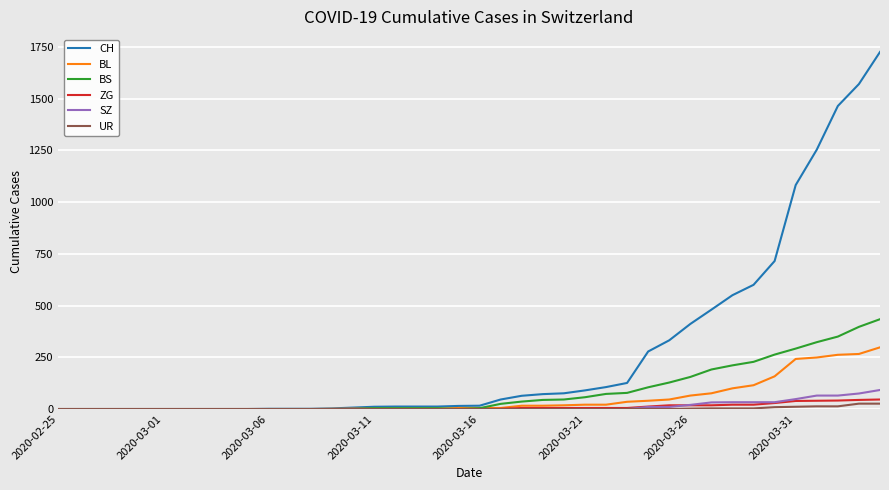

Is this an area chart (filled region under the line)?

No